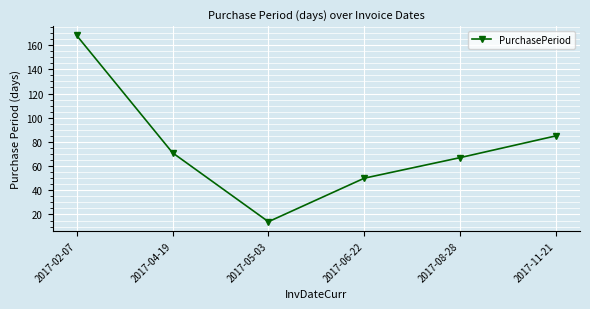

The chart shows a value of 85 at 2017-11-21. True or false?

True